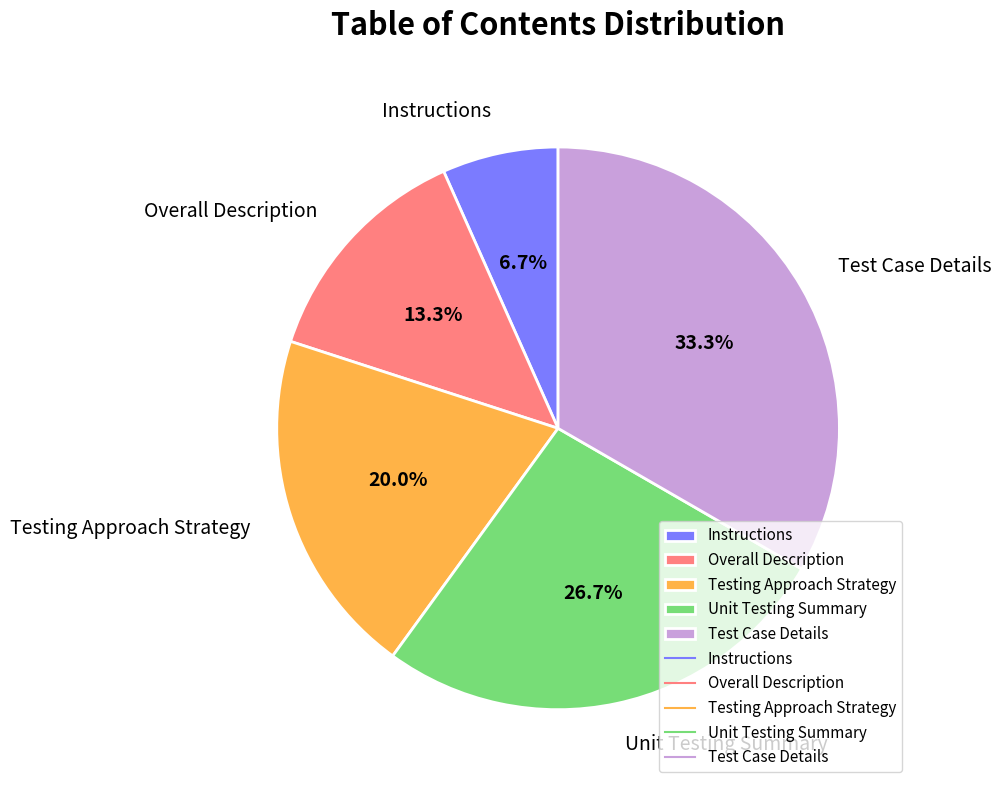

True or false: Overall Description accounts for 13% of the total.

True